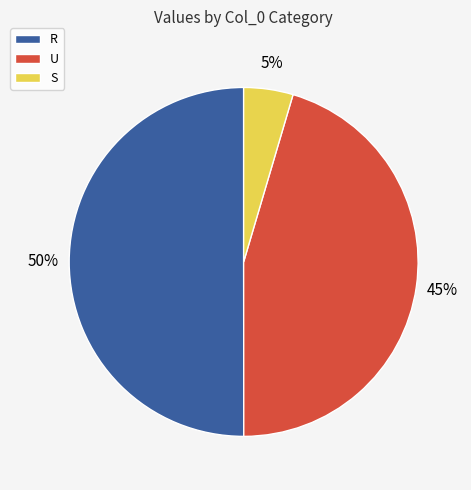

What is the smallest slice in the pie chart?

S